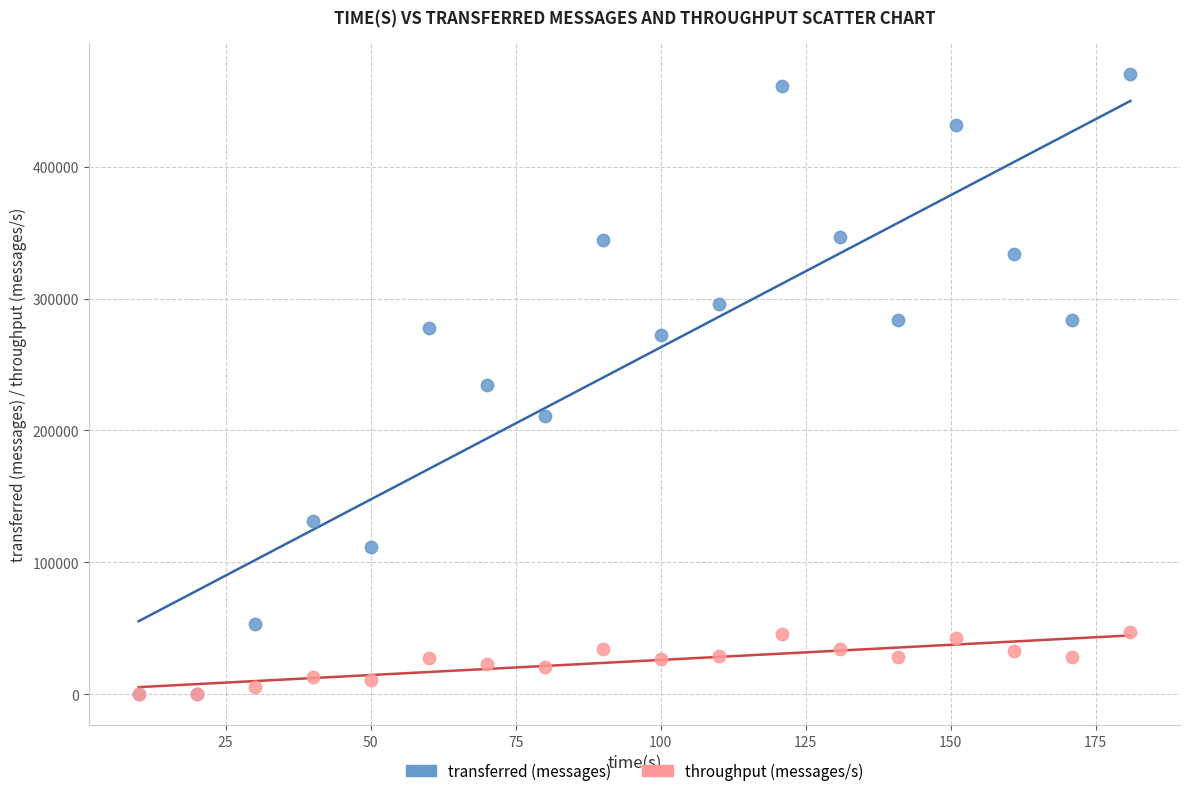

Which series reaches the maximum Y coordinate?

transferred (messages)